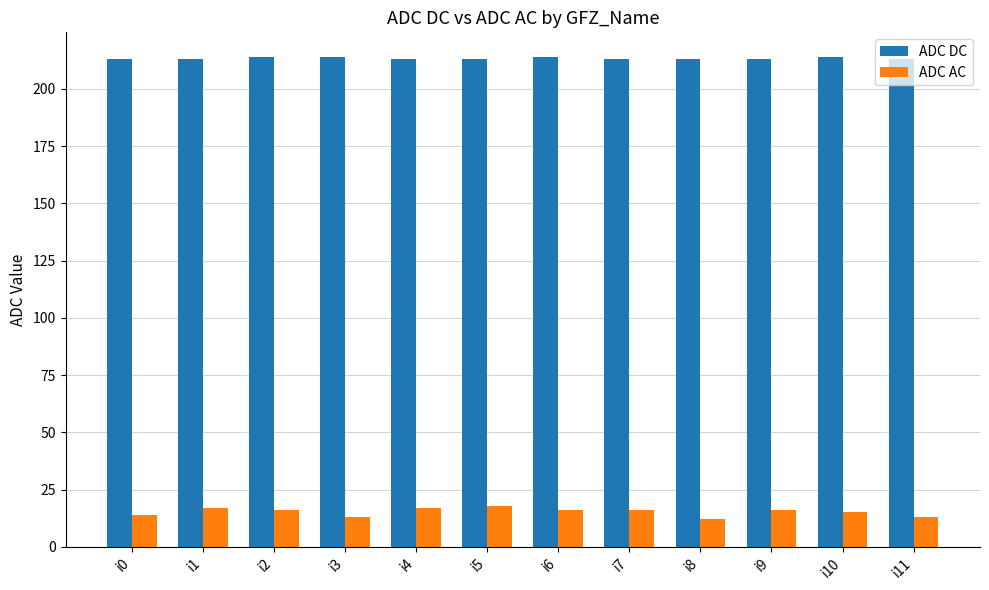

How many series are shown in this chart?

2